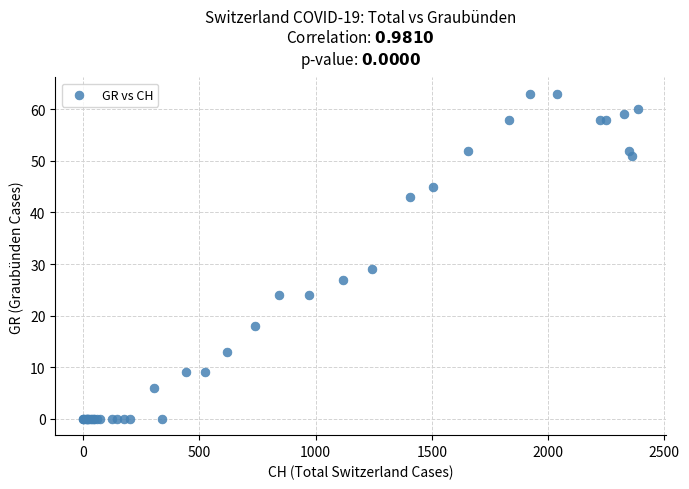

What Y value in the scatter plot is closest to 31?

29